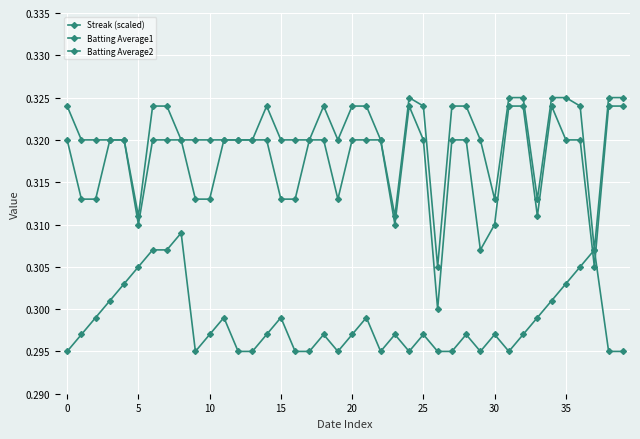

How many lines are shown in the chart?

3